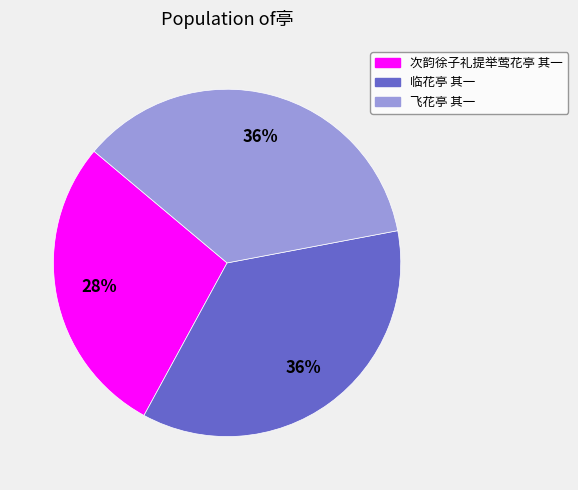

Between 飞花亭 其一 and 次韵徐子礼提举莺花亭 其一, which is larger?

飞花亭 其一